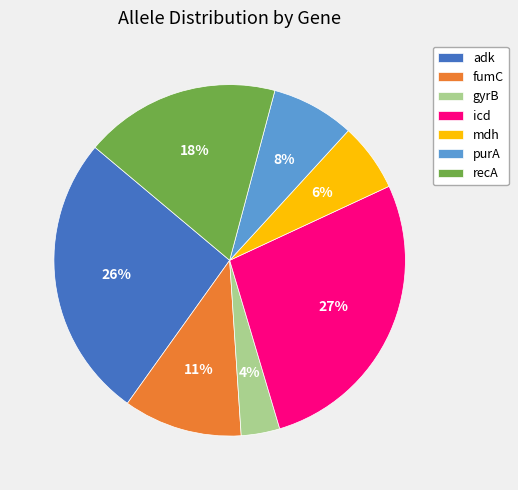

Rank the categories by value from highest to lowest.

icd, adk, recA, fumC, purA, mdh, gyrB